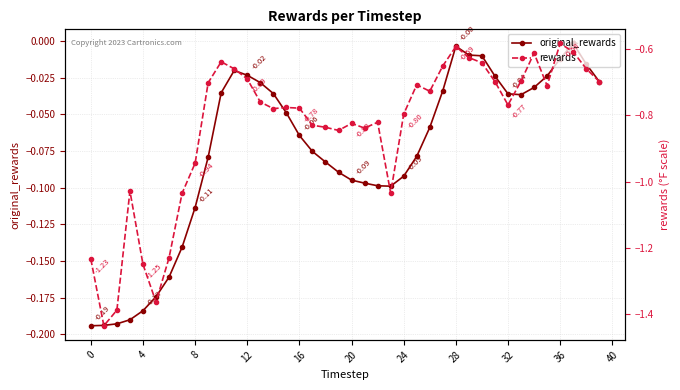

What is the difference between the highest and lowest values at 15?

0.7